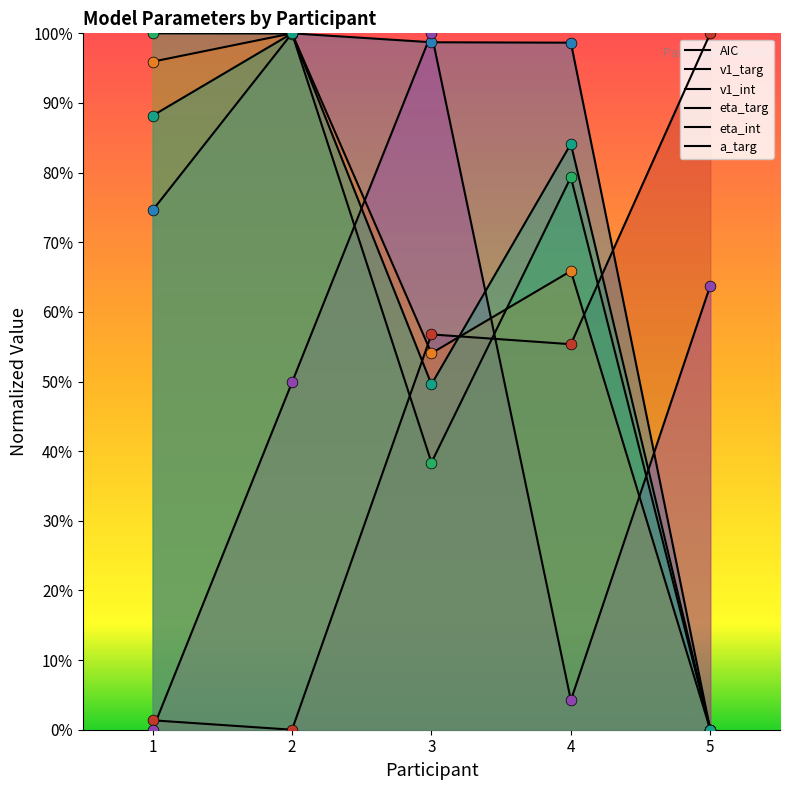

What is the total value across all series at 3?

397.5